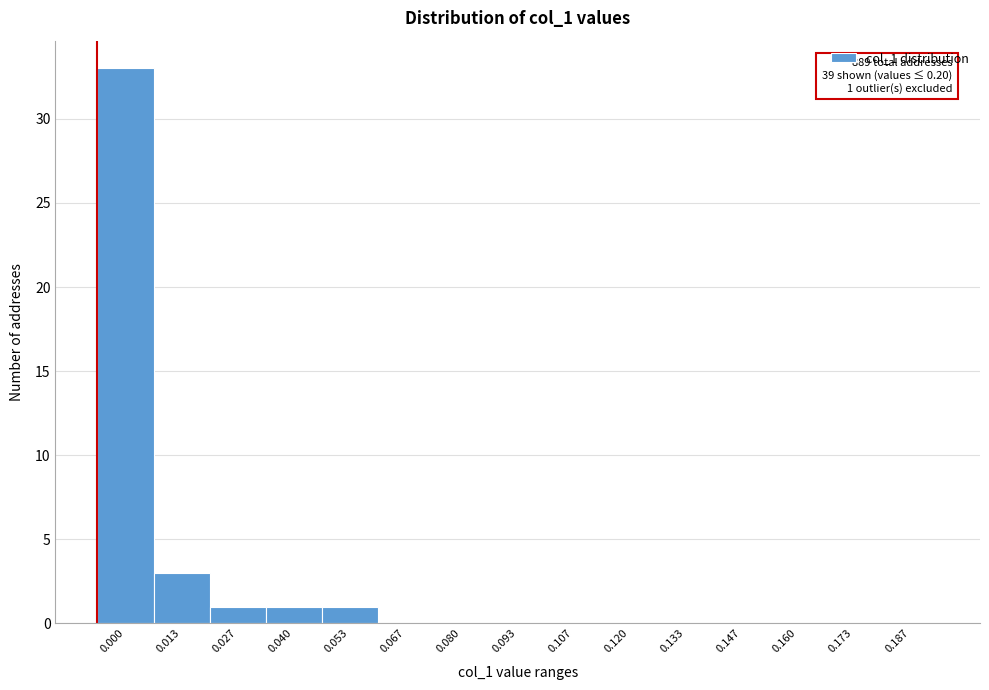

Reading left to right, extract all data points from this chart.

0.000=33	0.013=3	0.027=1	0.040=1	0.053=1	0.067=0	0.080=0	0.093=0	0.107=0	0.120=0	0.133=0	0.147=0	0.160=0	0.173=0	0.187=0